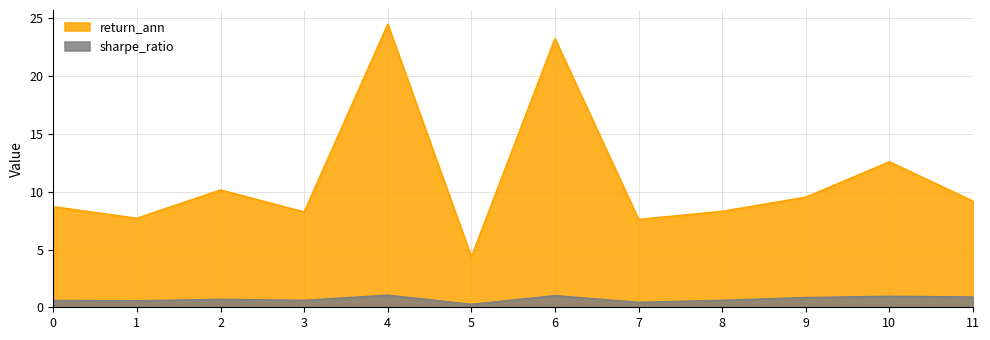

List the labels in order of sharpe_ratio value, largest first.

4, 6, 10, 11, 9, 2, 8, 3, 0, 1, 7, 5